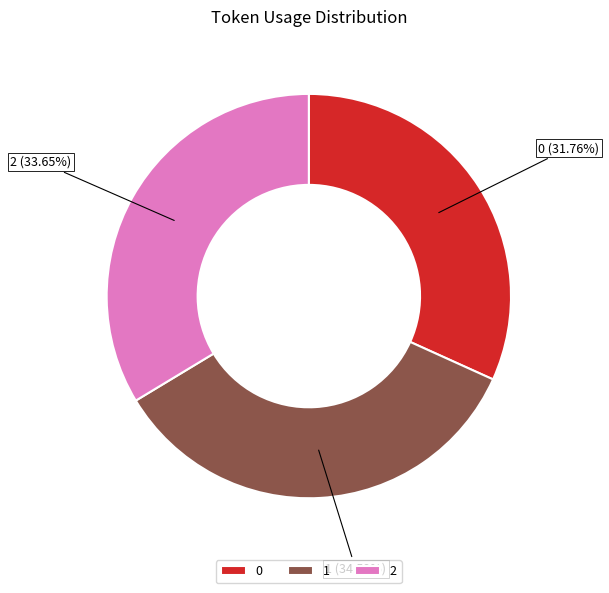

What is the largest slice in the pie chart?

1